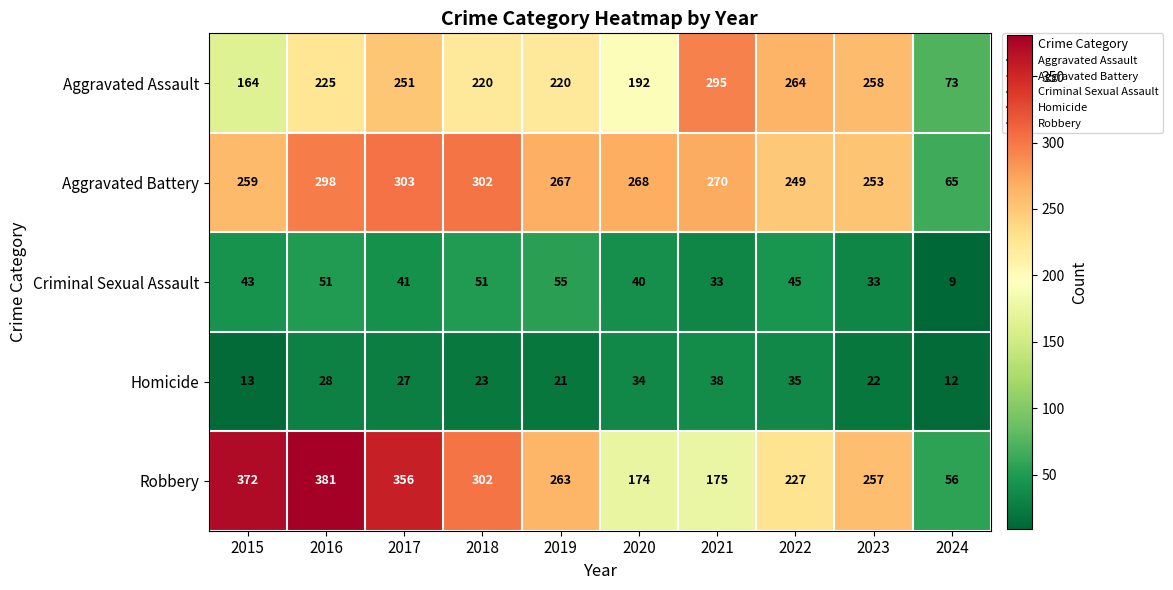

What is the difference between the highest and lowest values at 2020?

234